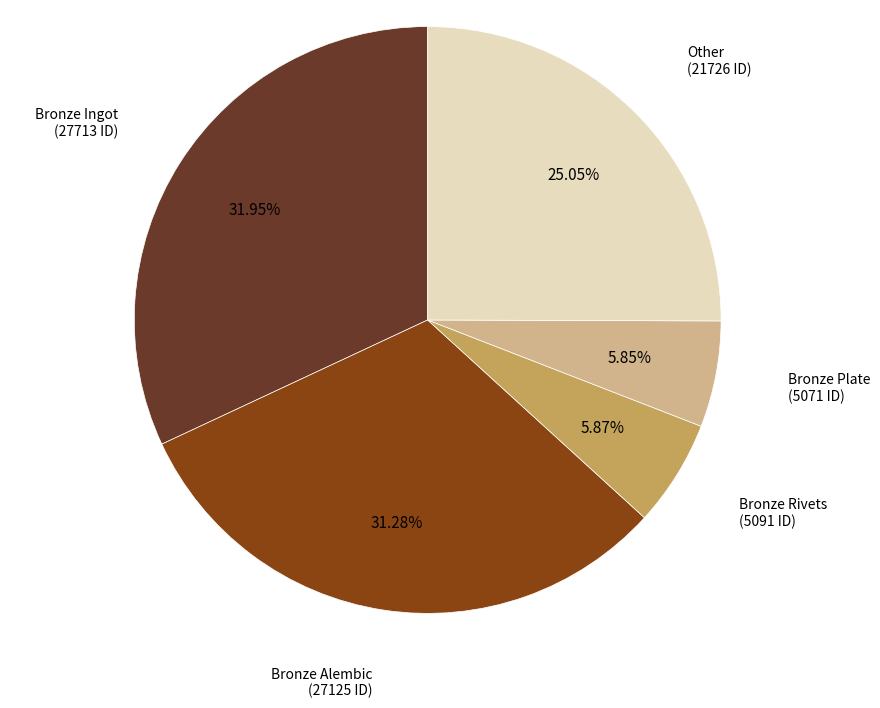

How many slices are in this pie chart?

5